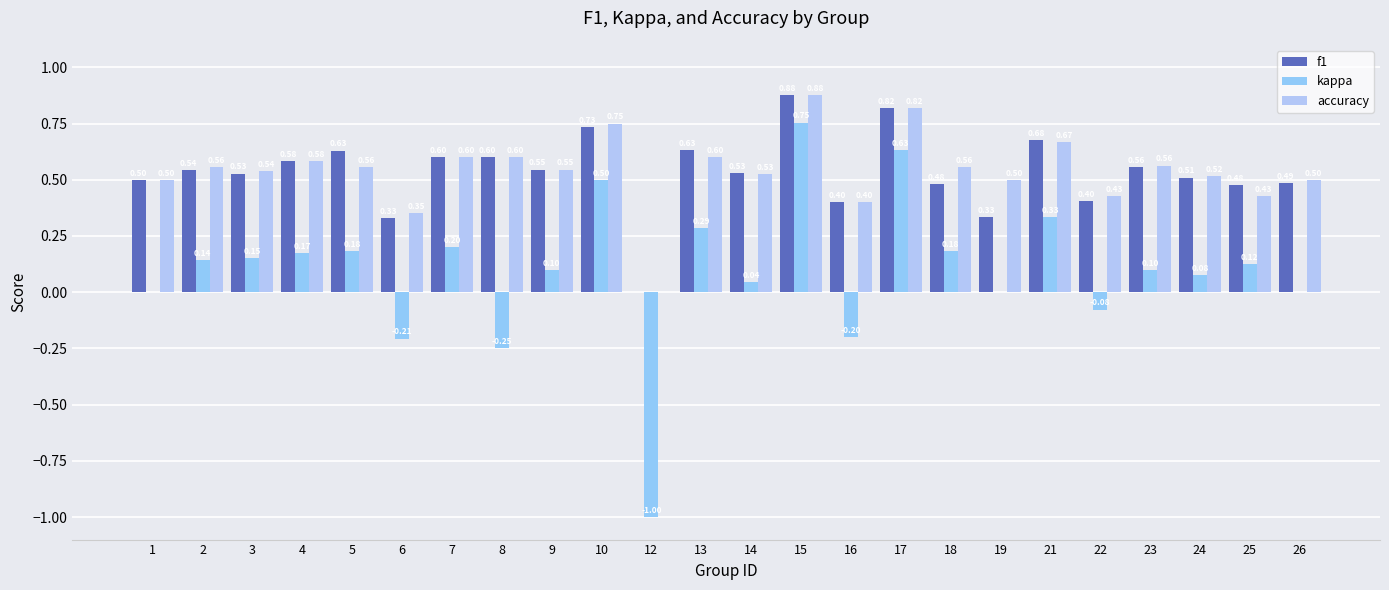

How many groups of bars are there?

24